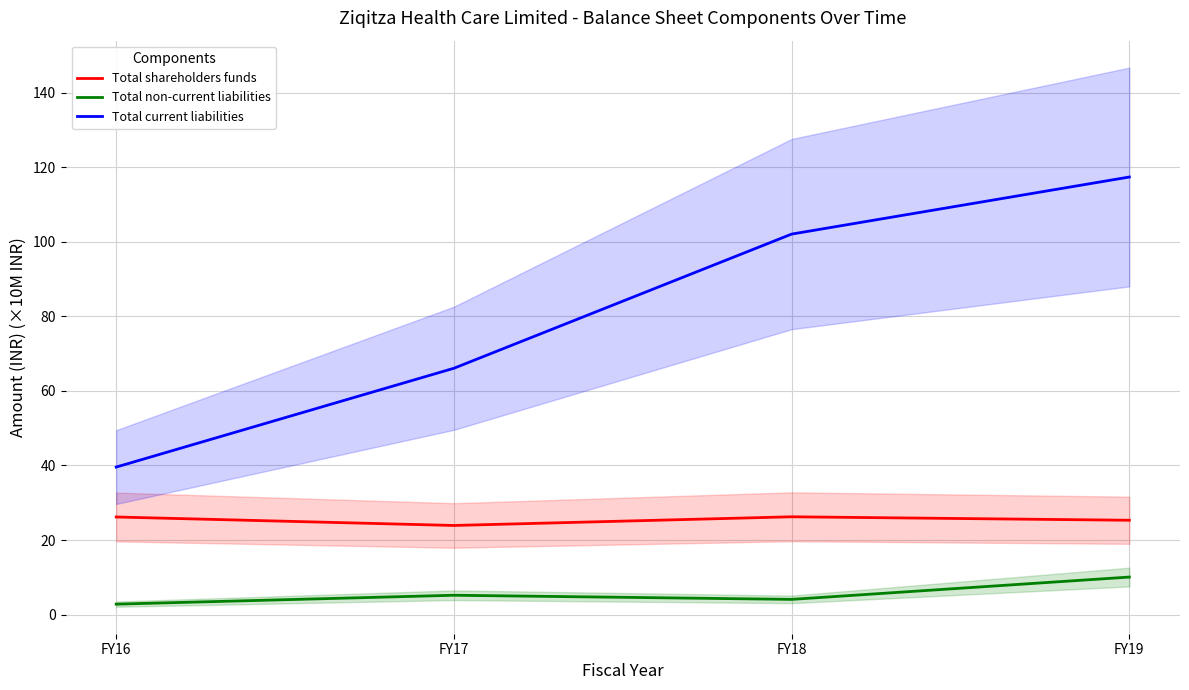

Reading left to right, list all the values displayed in this chart.

Total shareholders funds: 26.2	23.9	26.2	25.3
Total non-current liabilities: 2.8	5.2	4.1	10.1
Total current liabilities: 39.6	66.1	102.1	117.4